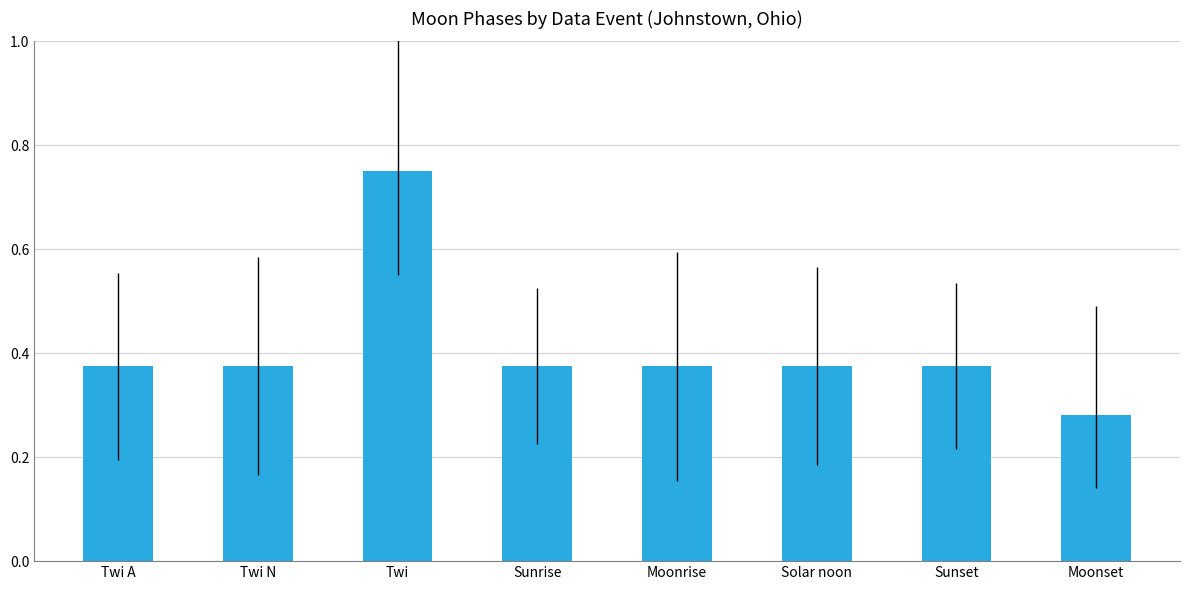

Which label corresponds to the largest value in the chart?

Twi